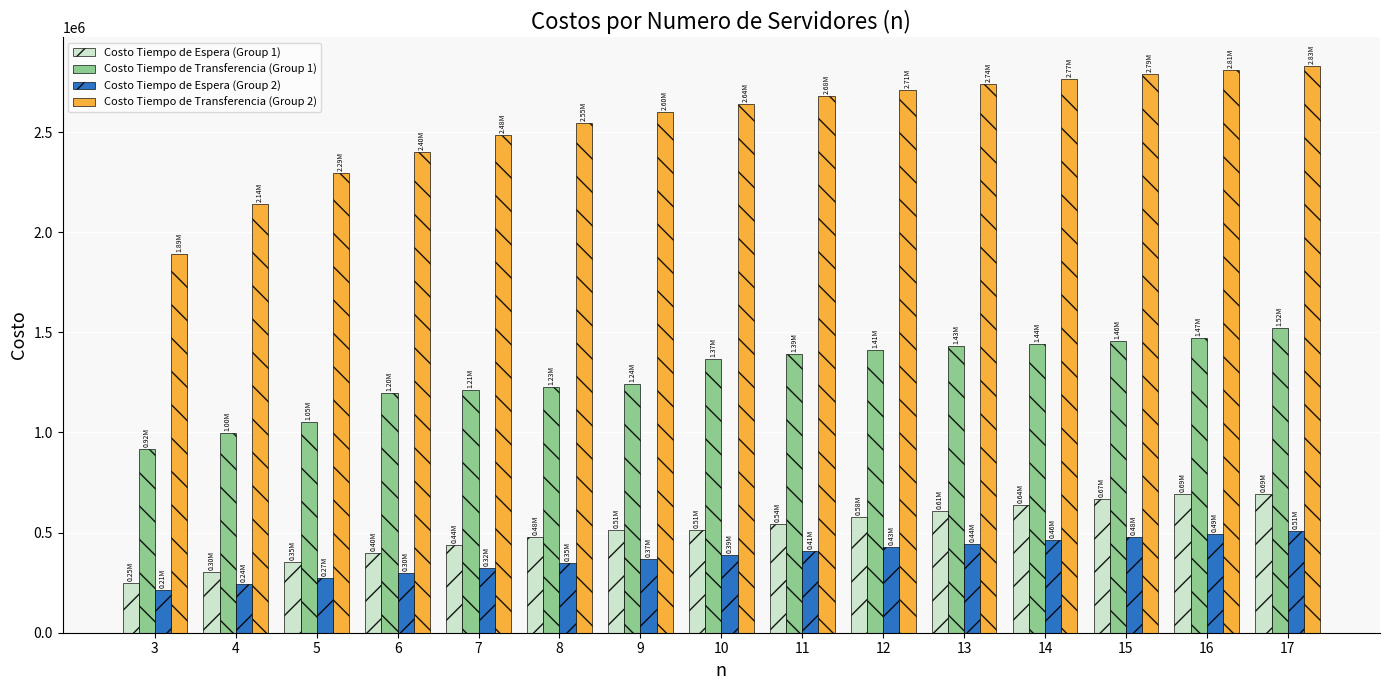

What is the difference between the maximum and minimum values in the Costo Tiempo de Transferencia (Group 2) series?

940927.1